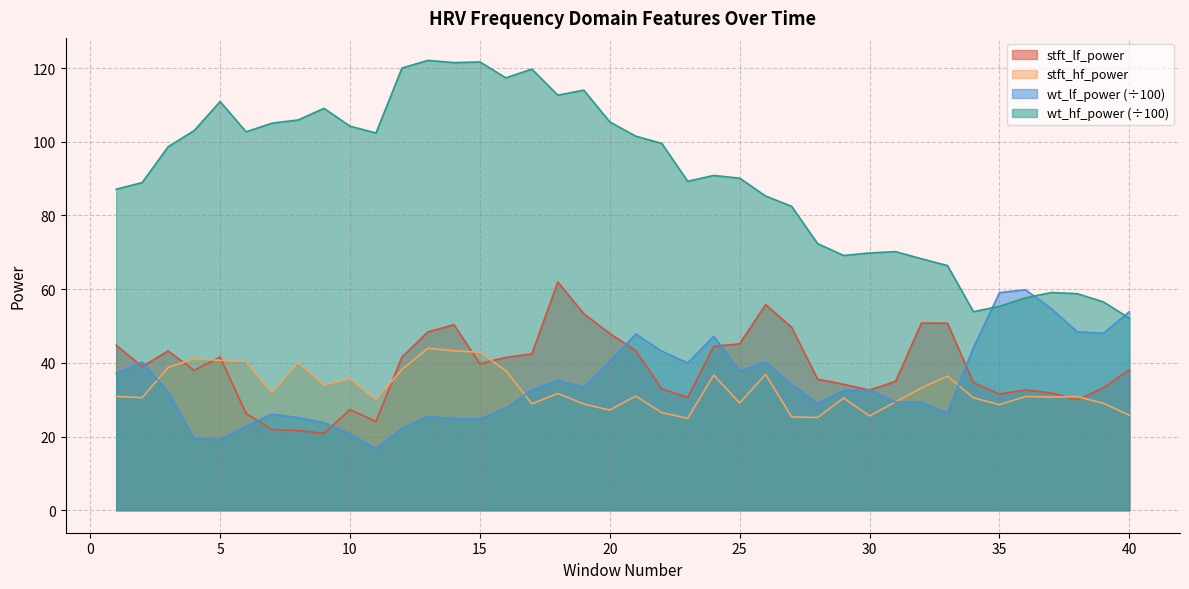

Reading right to left, list all the values displayed in this chart.

stft_lf_power: 40=38.1	39=33.2	38=29.9	37=31.8	36=32.6	35=31.5	34=34.6	33=50.7	32=50.8	31=35.0	30=32.6	29=34.2	28=35.6	27=49.6	26=55.8	25=45.2	24=44.5	23=30.6	22=33.0	21=43.3	20=48.0	19=53.3	18=61.9	17=42.4	16=41.5	15=39.7	14=50.3	13=48.4	12=41.6	11=24.1	10=27.3	9=20.9	8=21.6	7=21.9	6=26.2	5=41.6	4=38.0	3=43.2	2=39.0	1=44.8
stft_hf_power: 40=25.8	39=29.0	38=30.8	37=30.7	36=30.9	35=28.6	34=30.5	33=36.4	32=33.2	31=29.4	30=25.6	29=30.4	28=25.2	27=25.3	26=36.9	25=29.1	24=36.7	23=25.0	22=26.5	21=31.0	20=27.2	19=28.8	18=31.7	17=28.9	16=37.9	15=42.9	14=43.3	13=43.9	12=38.2	11=30.0	10=35.7	9=34.0	8=40.1	7=31.9	6=40.4	5=40.7	4=41.1	3=38.7	2=30.6	1=30.9
wt_lf_power: 40=53.9	39=48.0	38=48.4	37=54.7	36=59.8	35=59.0	34=44.1	33=26.4	32=29.3	31=29.4	30=32.7	29=32.4	28=29.0	27=34.1	26=40.2	25=37.8	24=47.2	23=39.9	22=43.2	21=47.8	20=40.3	19=33.3	18=35.2	17=32.6	16=27.7	15=24.8	14=24.9	13=25.5	12=22.3	11=16.7	10=20.7	9=23.7	8=25.1	7=26.1	6=22.8	5=19.1	4=19.5	3=32.1	2=40.2	1=37.2
wt_hf_power: 40=52.1	39=56.5	38=58.8	37=59.1	36=57.6	35=55.3	34=53.9	33=66.4	32=68.2	31=70.2	30=69.8	29=69.1	28=72.3	27=82.5	26=85.3	25=90.1	24=90.8	23=89.3	22=99.5	21=101.5	20=105.4	19=114.0	18=112.6	17=119.7	16=117.3	15=121.7	14=121.5	13=122.1	12=120.0	11=102.4	10=104.2	9=109.1	8=105.9	7=105.0	6=102.7	5=110.9	4=103.0	3=98.6	2=88.9	1=87.1